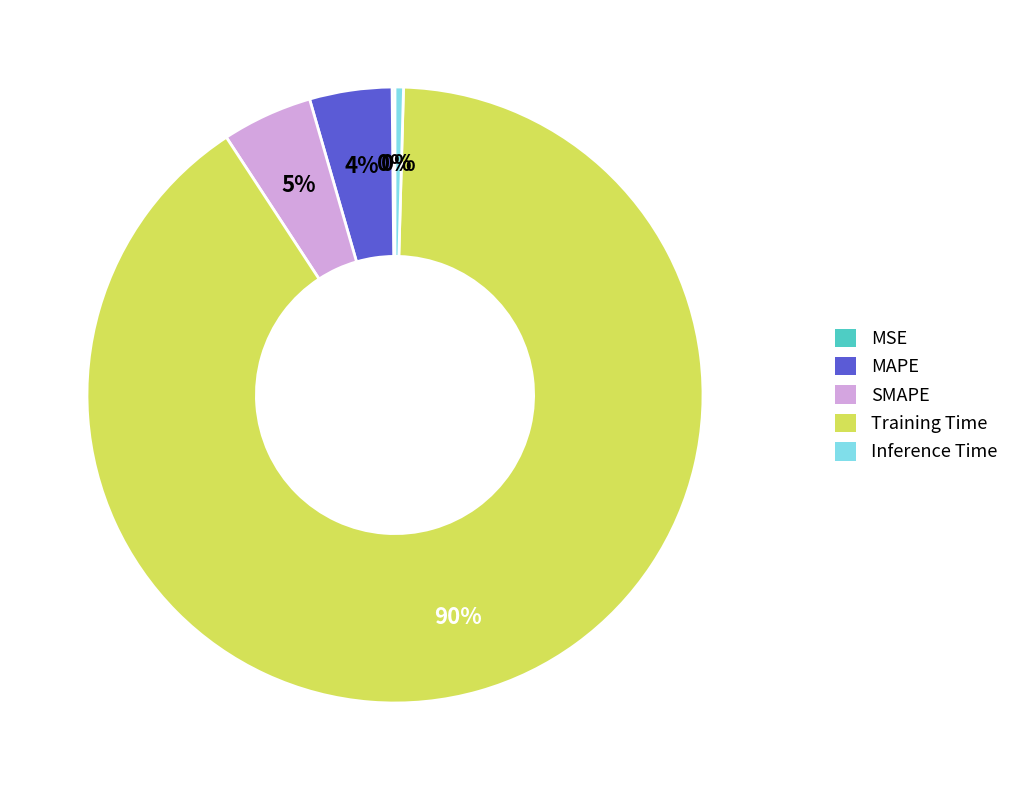

To the nearest percent, what is the combined percentage of Inference Time and SMAPE?

5%